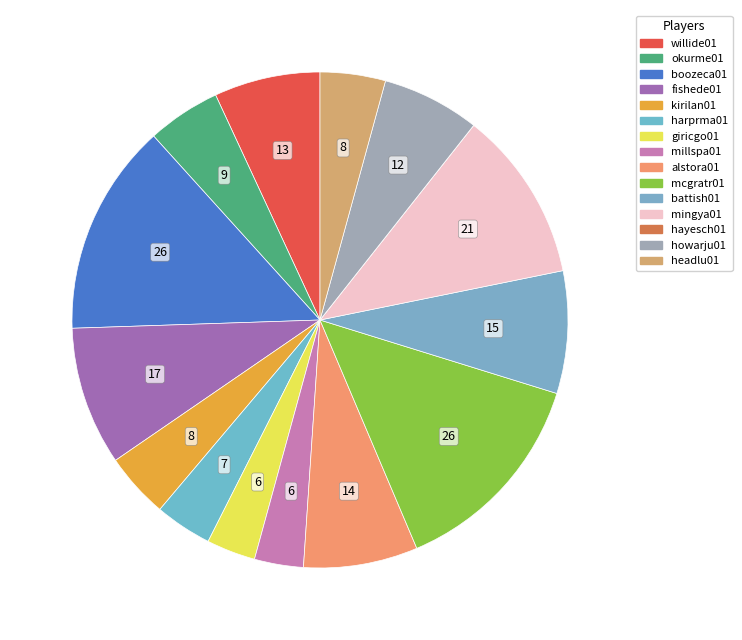

Which slice is the largest?

boozeca01